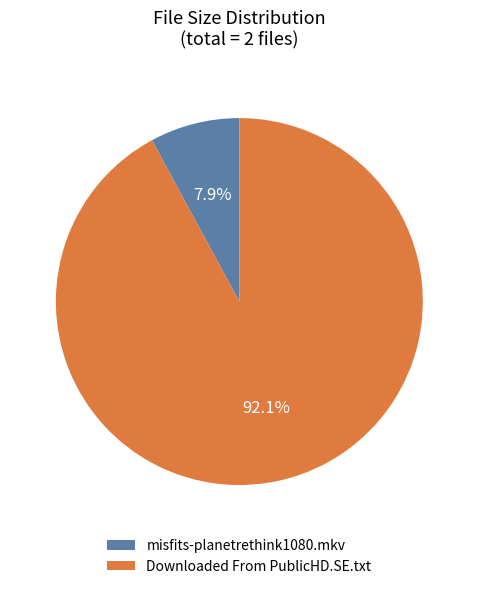

Which slice is the largest?

Downloaded From PublicHD.SE.txt